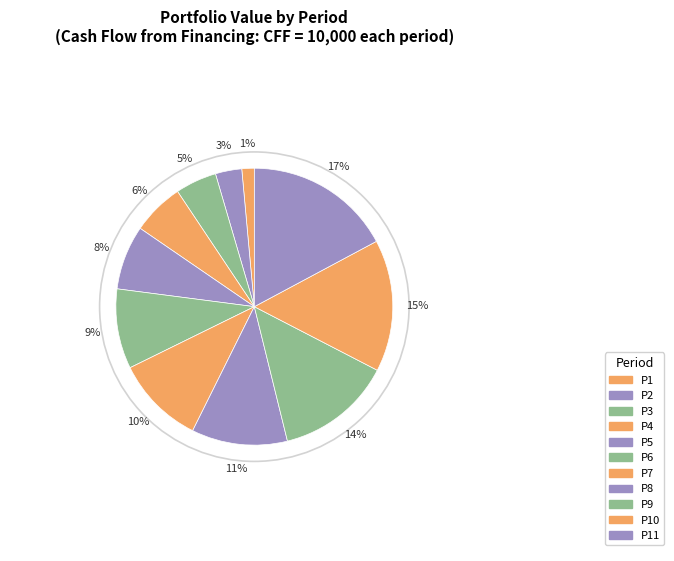

Is there a majority slice in this chart?

No